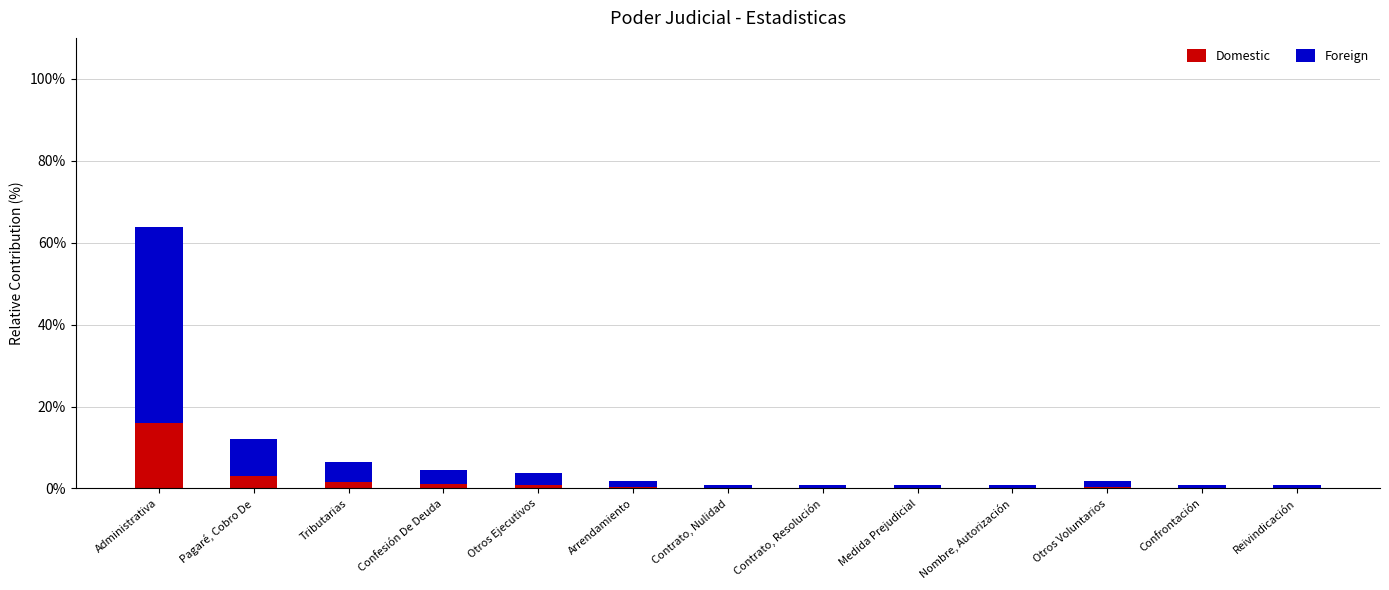

What is the highest value of the Domestic series?

16.0